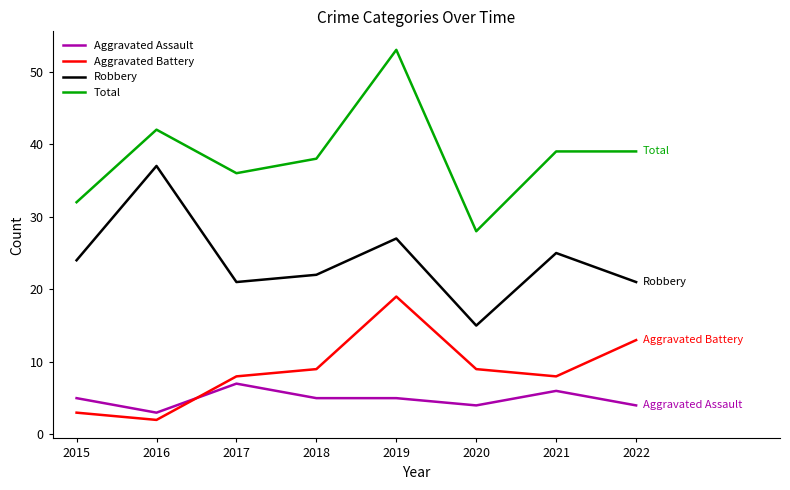

At which category does Robbery reach its first local peak?

2016